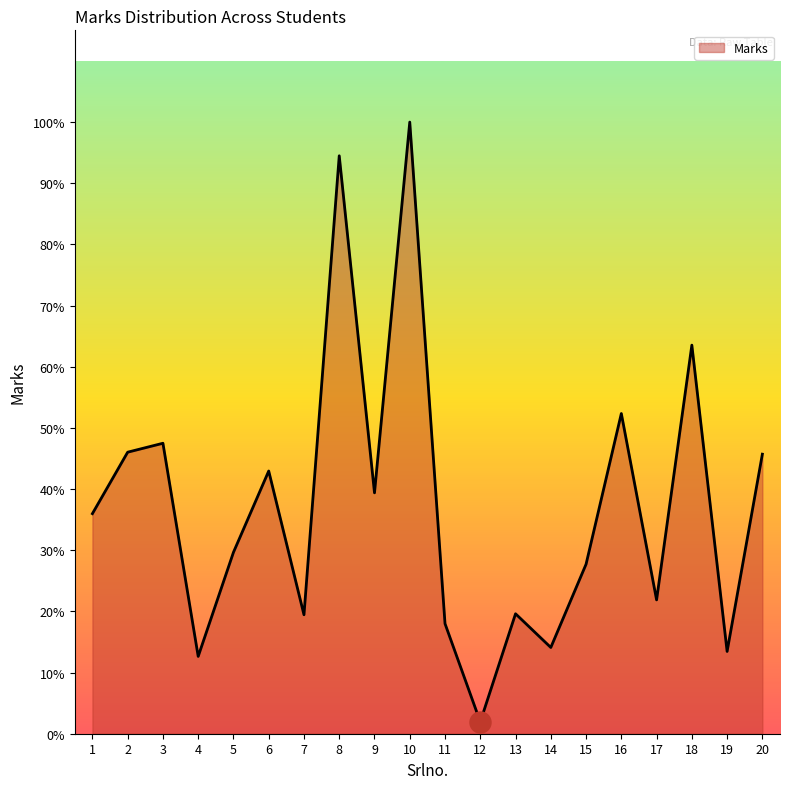

Approximately how many times larger is the value at 17 compared to 9?

0.6